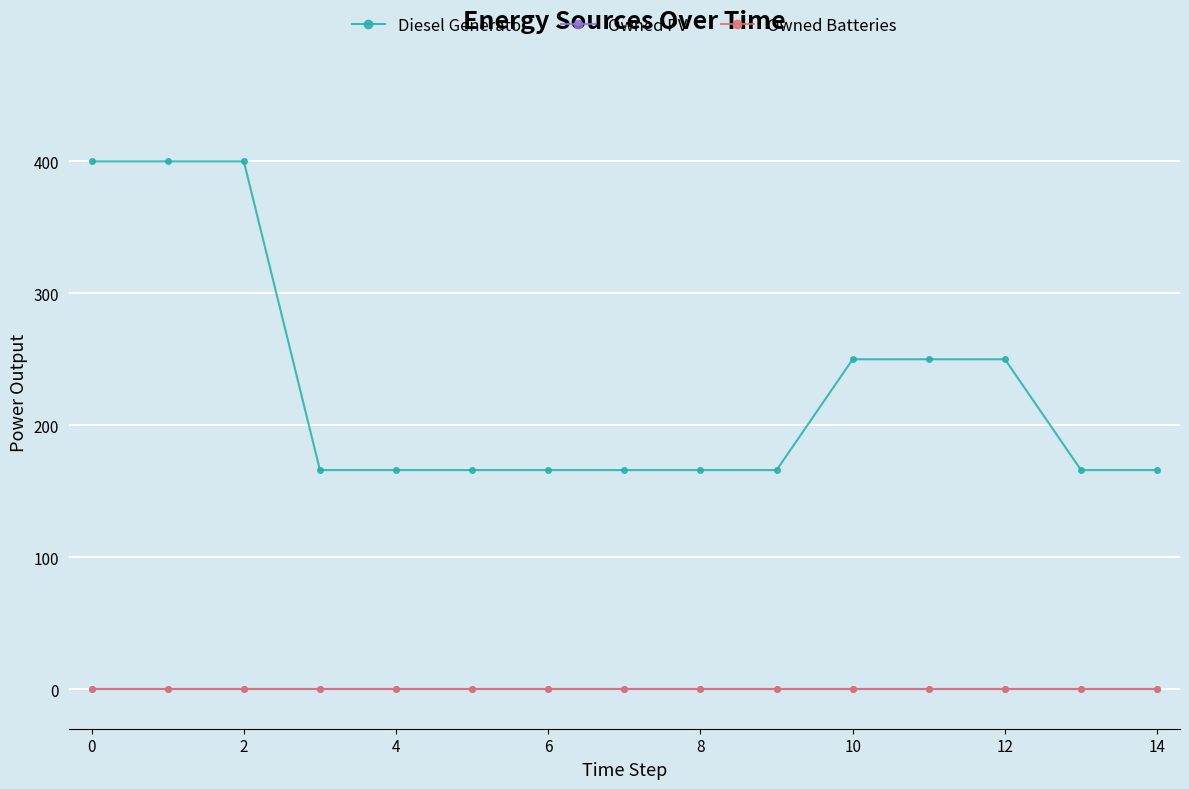

Rank the series by their maximum value, from highest to lowest.

Diesel Generator, Owned PV, Owned Batteries